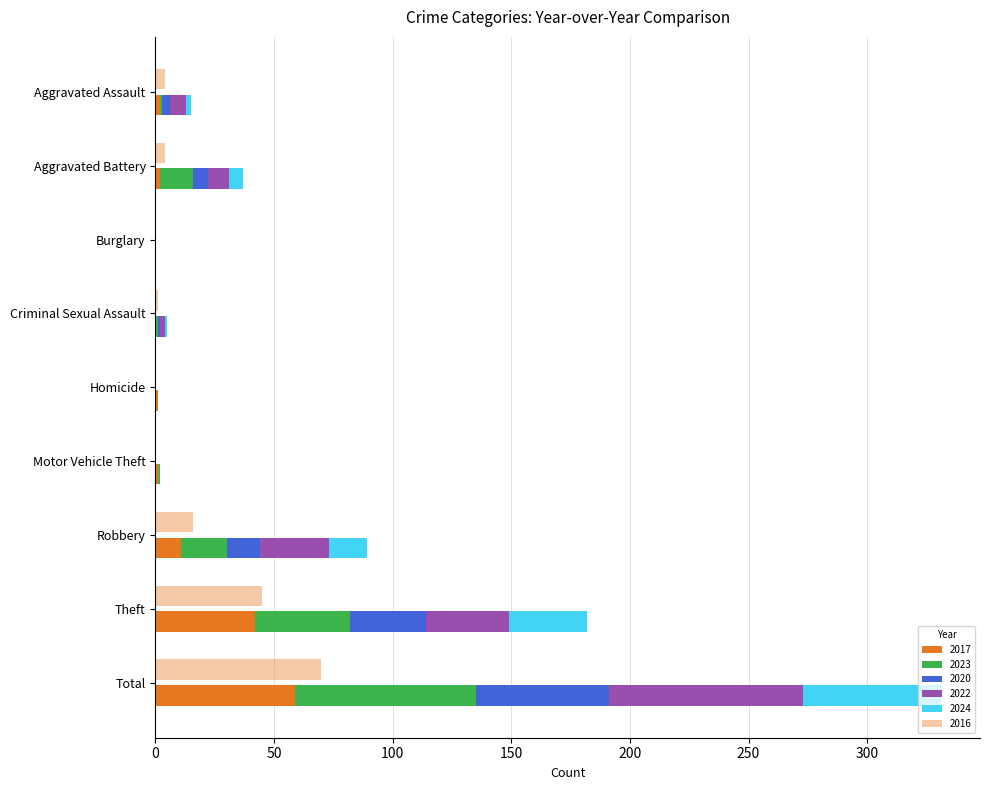

Where is 2024 nearest to the value 29?

Theft